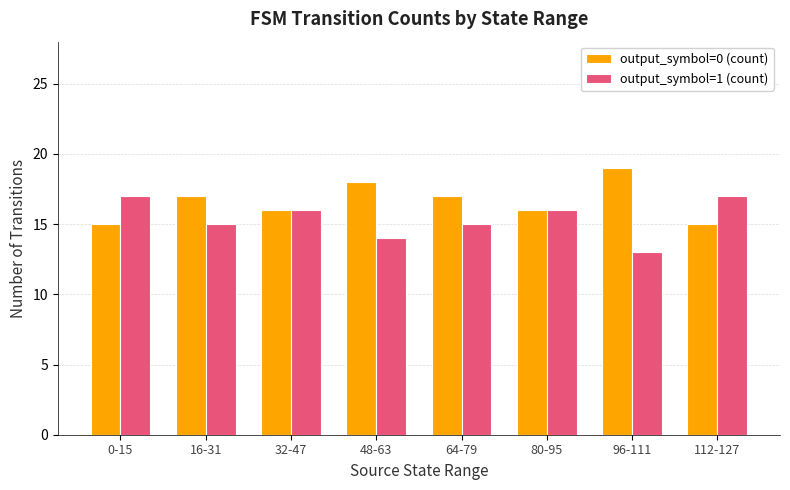

What is the label of the 4th bar from the right?

64-79